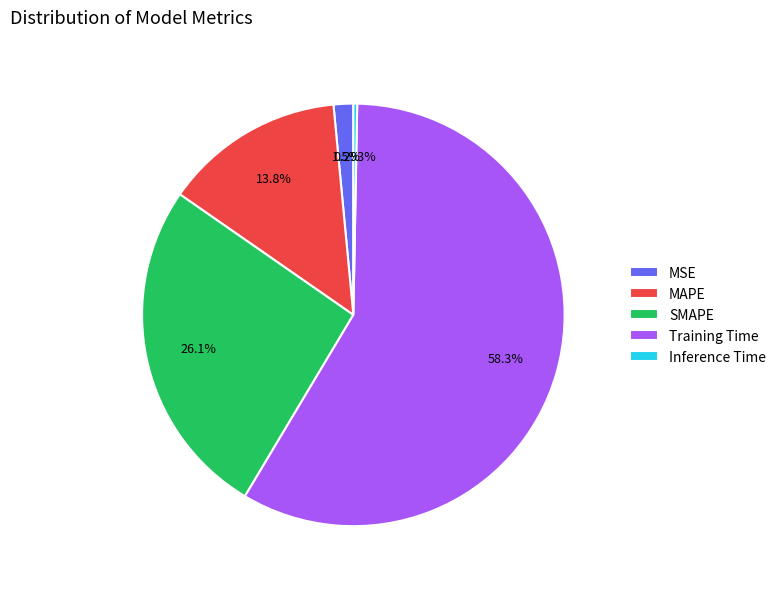

How many slices are in this pie chart?

5